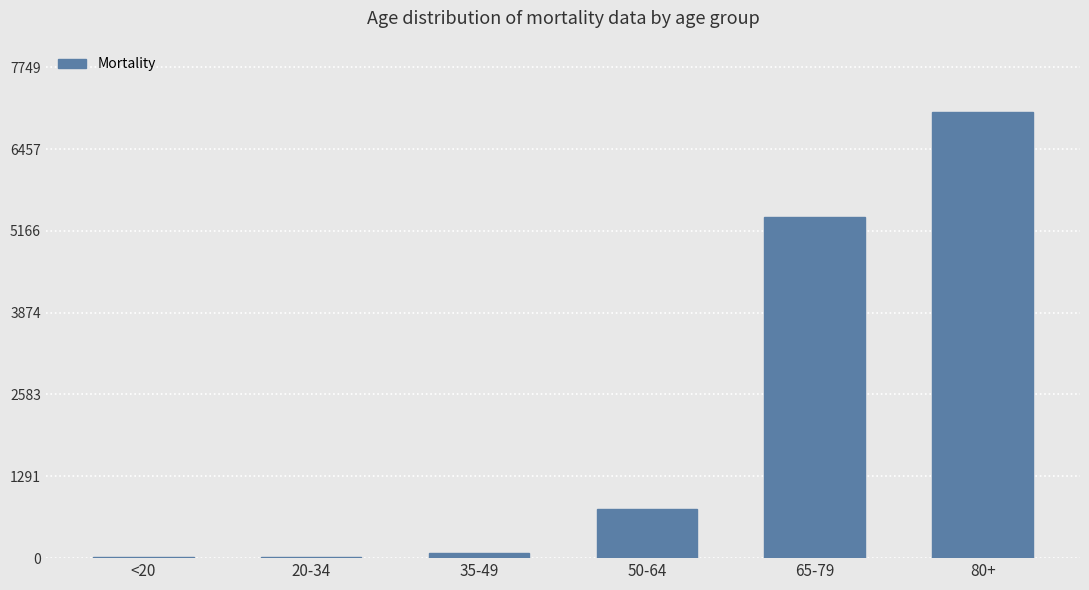

Between 65-79 and 20-34, which is larger?

65-79